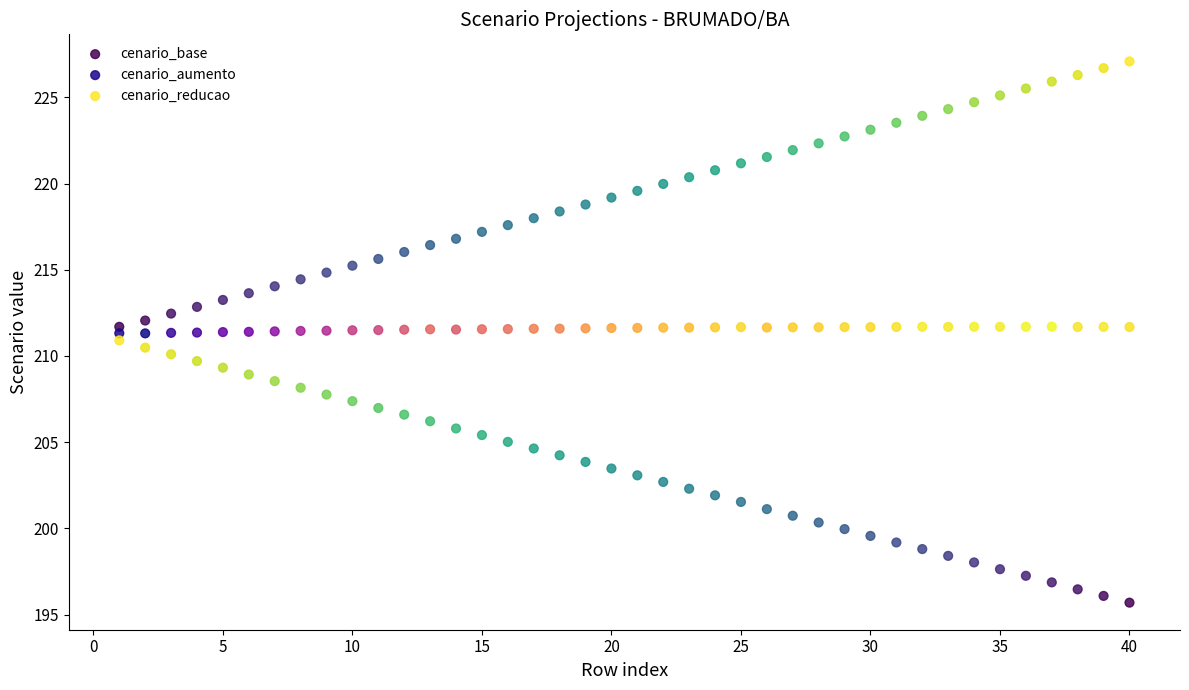

Across all data points, what is the range of Y values (max minus min)?

31.4